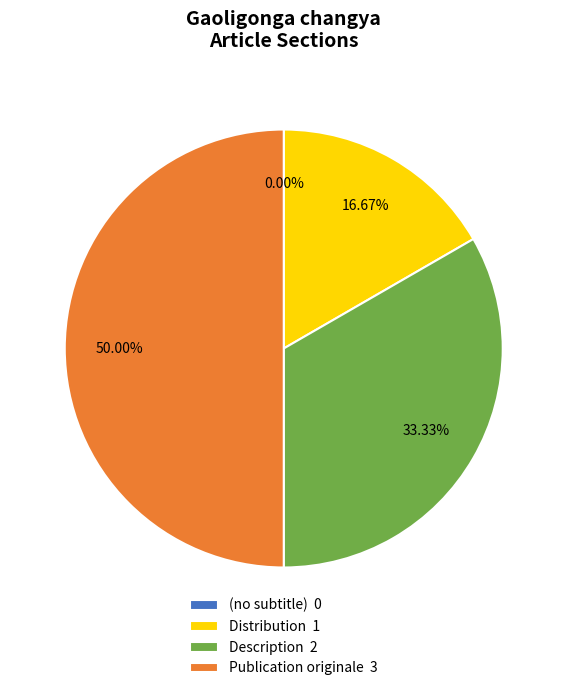

True or false: (no subtitle) accounts for 1% of the total.

False